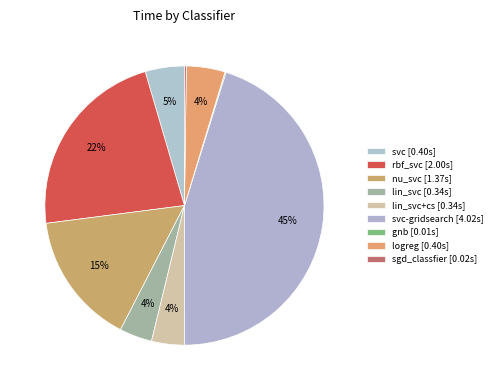

Which slice is the smallest?

gnb